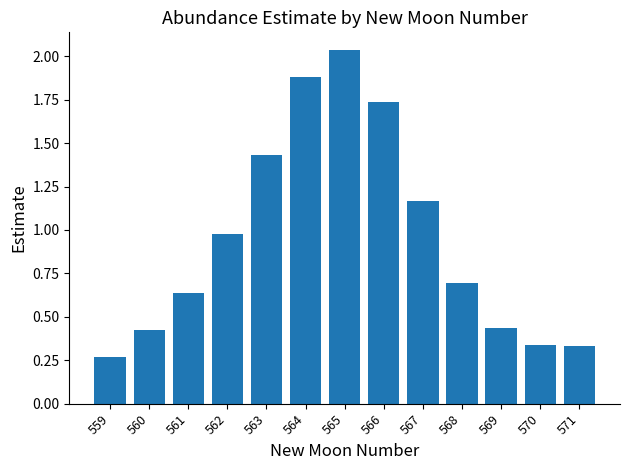

Which label corresponds to the largest value in the chart?

565